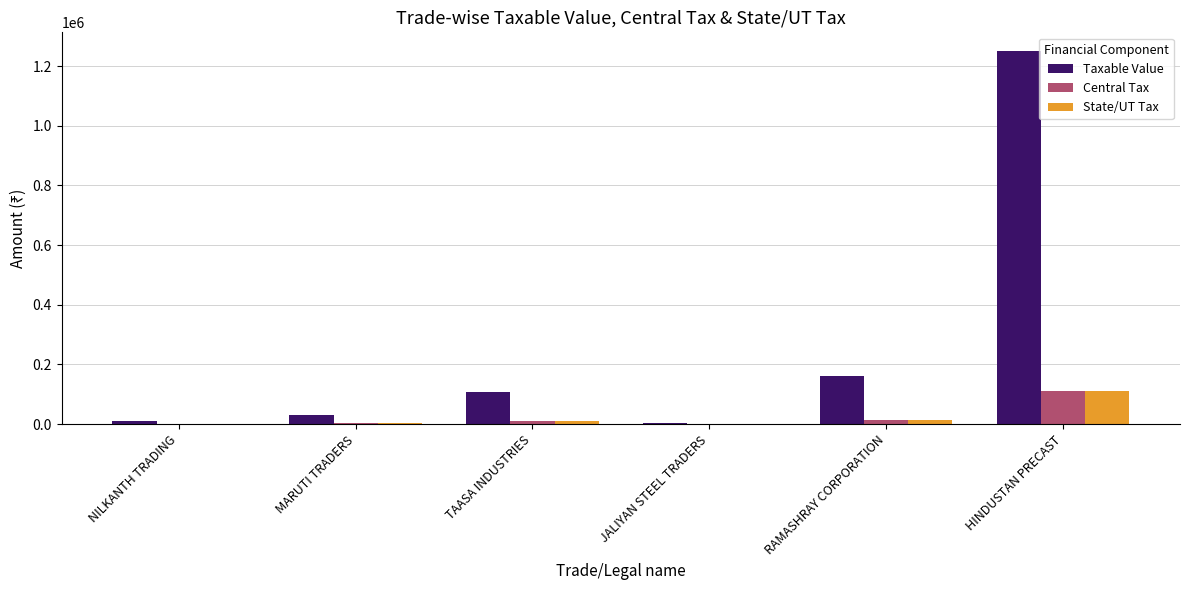

What is the sum of all Taxable Value values?

1567470.4